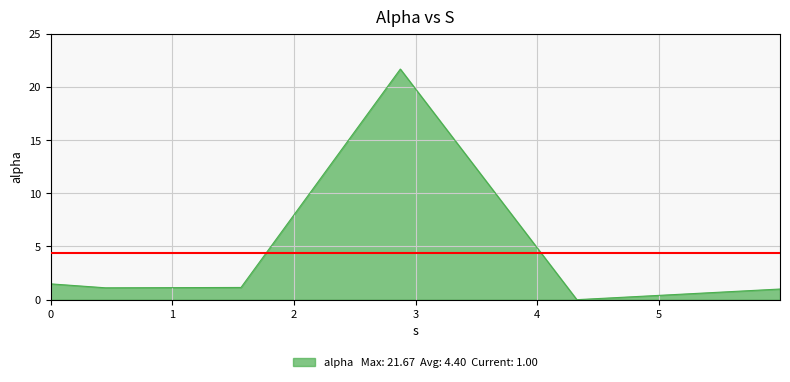

True or false: the data has more than 2 interior local peaks.

False